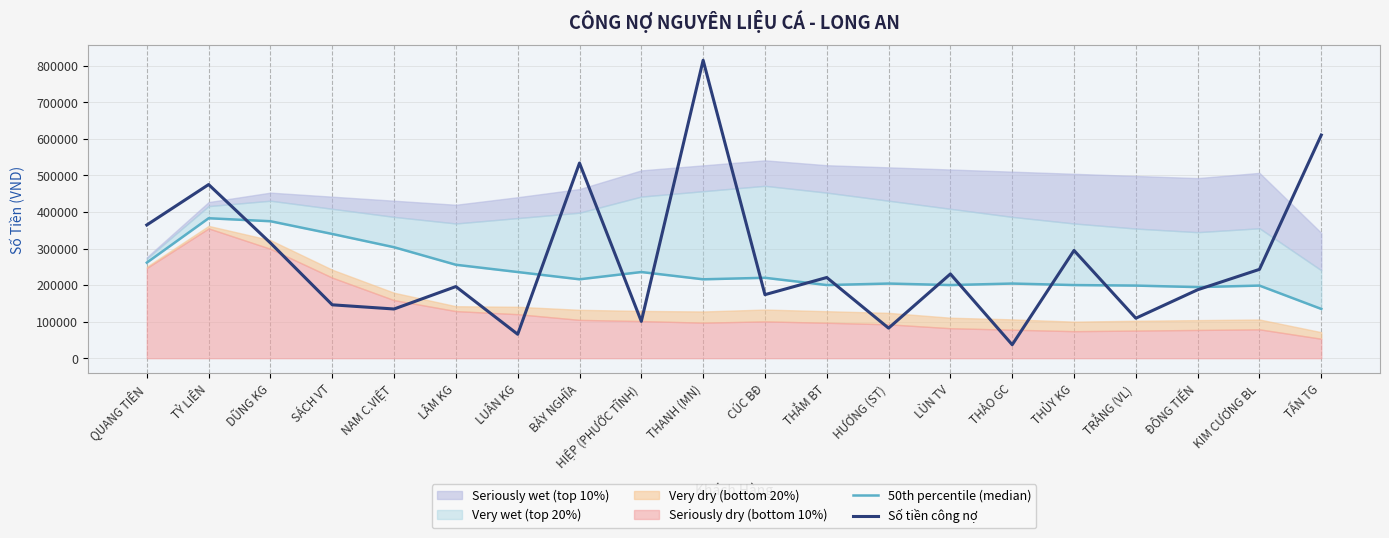

Where is the first local minimum for Số tiền công nợ?

NAM C.VIỆT